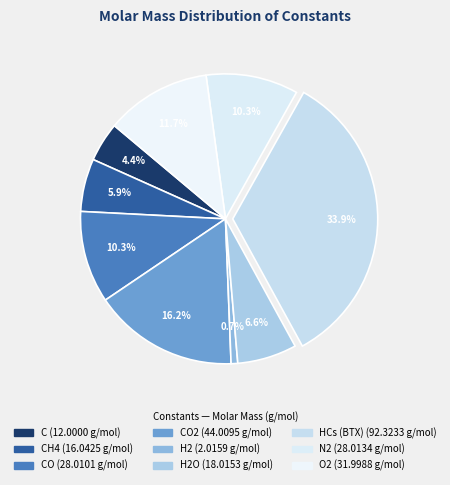

Rank the categories by value from lowest to highest.

H2, C, CH4, H2O, CO, N2, O2, CO2, HCs (BTX)